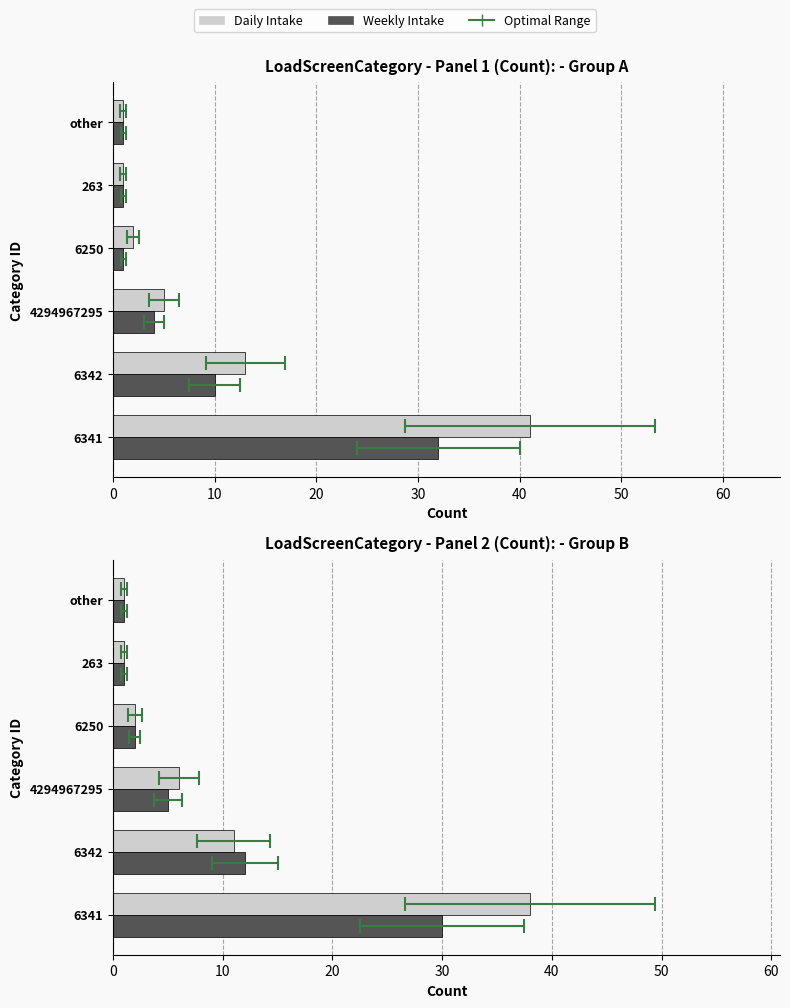

At how many categories does at least one series exceed 31?

1